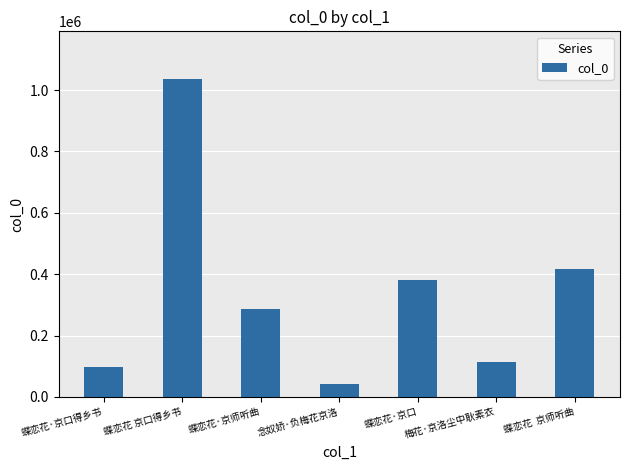

How many categories are shown in the chart?

7